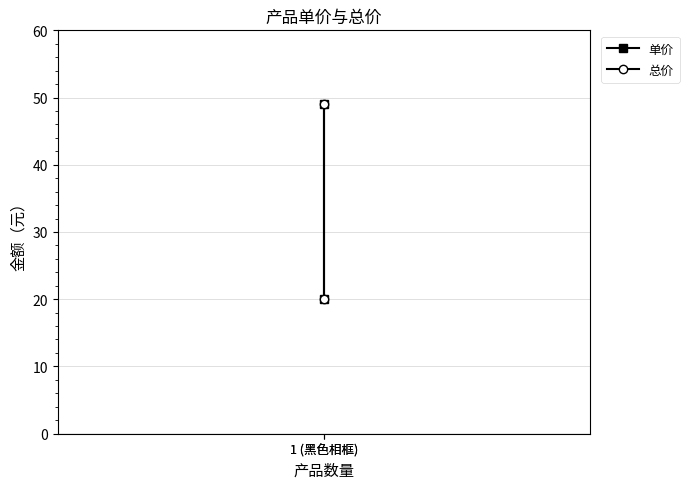

What is the label of the 2nd point from the left?

1 (黑色相框)